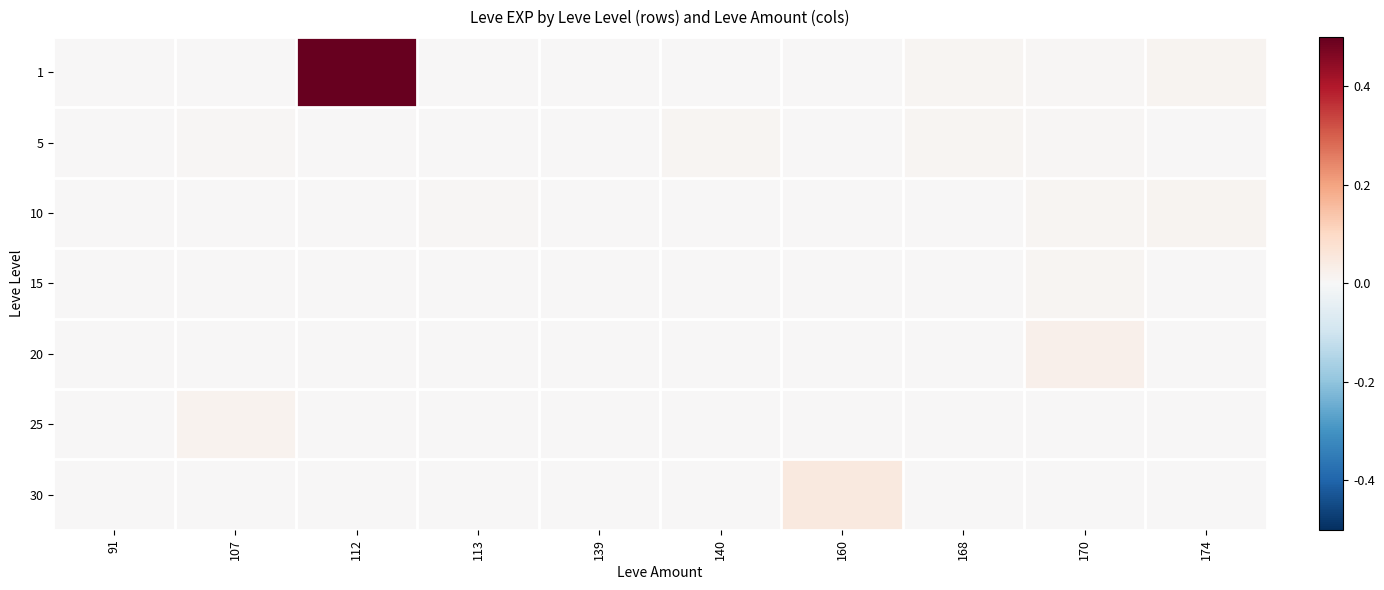

What is the greatest value displayed?

1.0